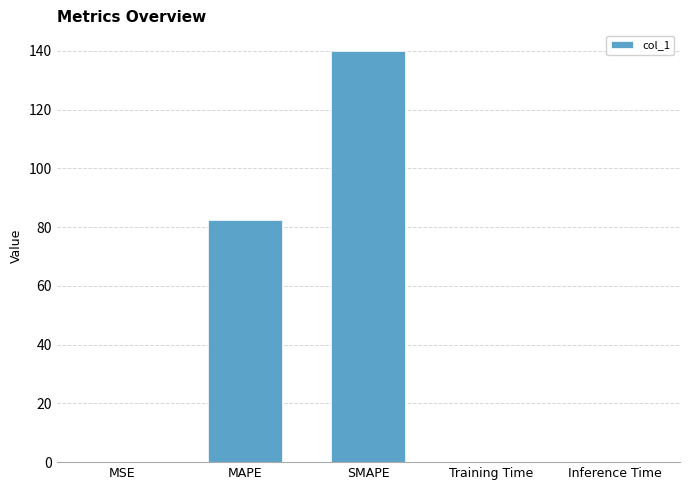

Which has a higher value, MSE or SMAPE?

SMAPE